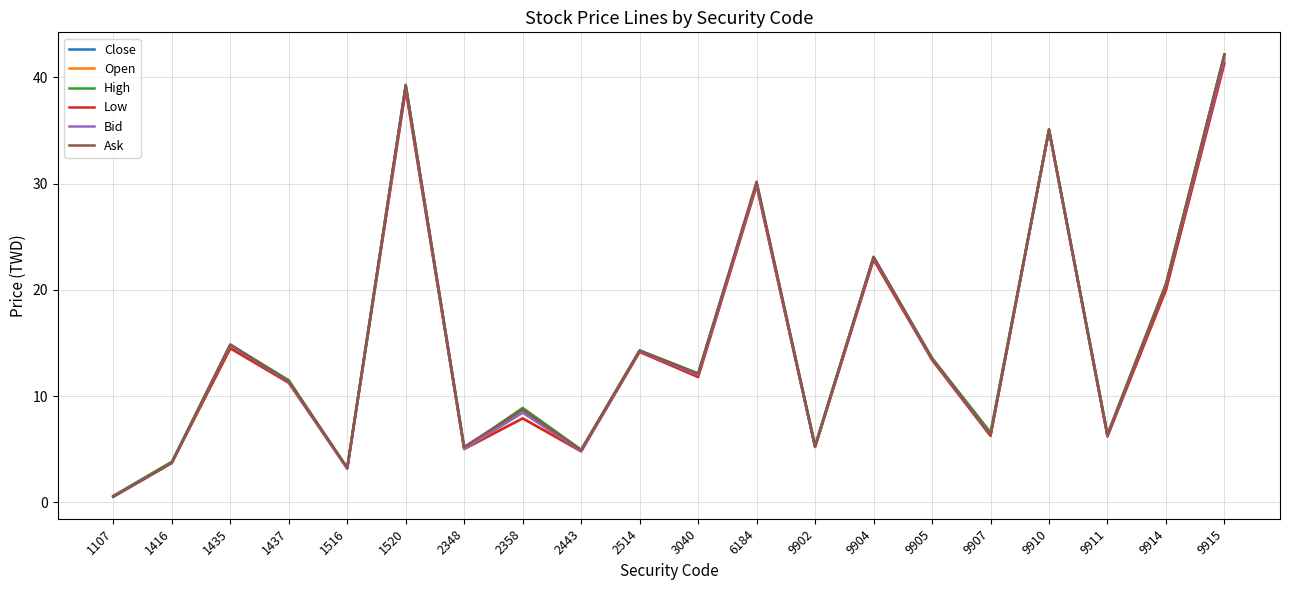

At which category is the sum across all series the highest?

9915